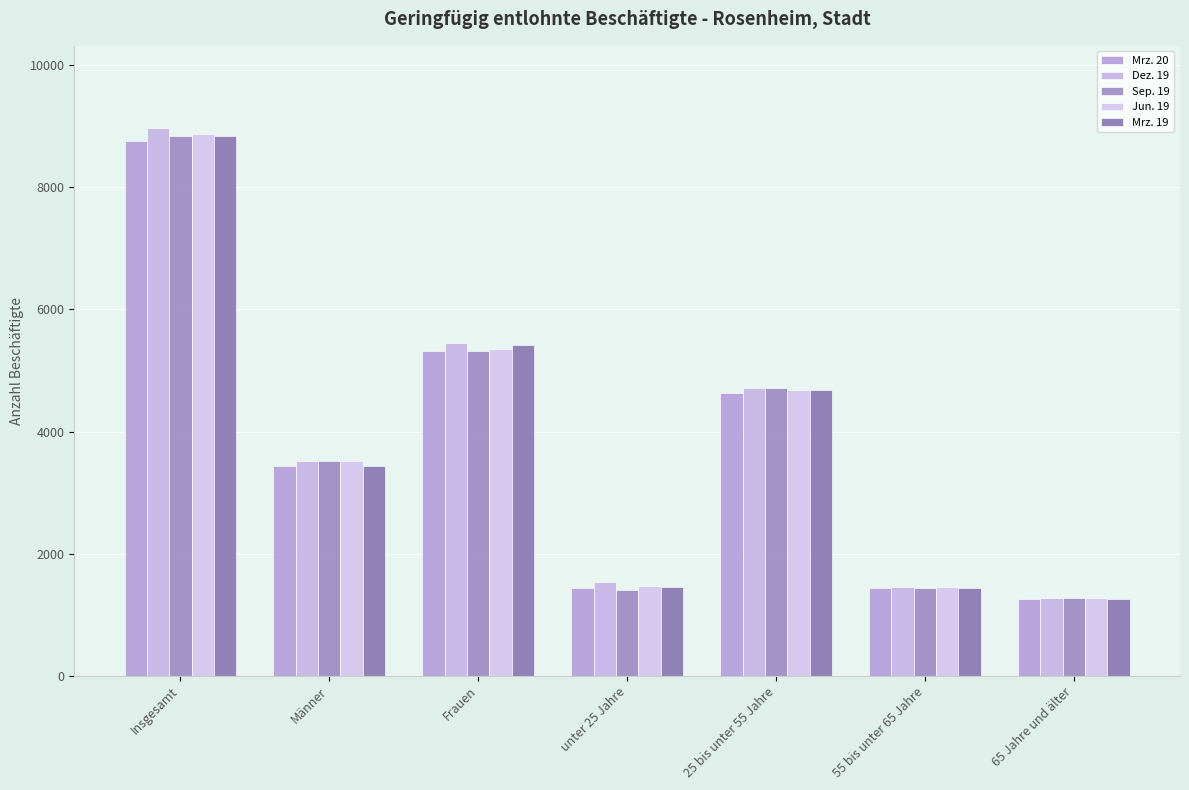

How many categories are shown in the chart?

7